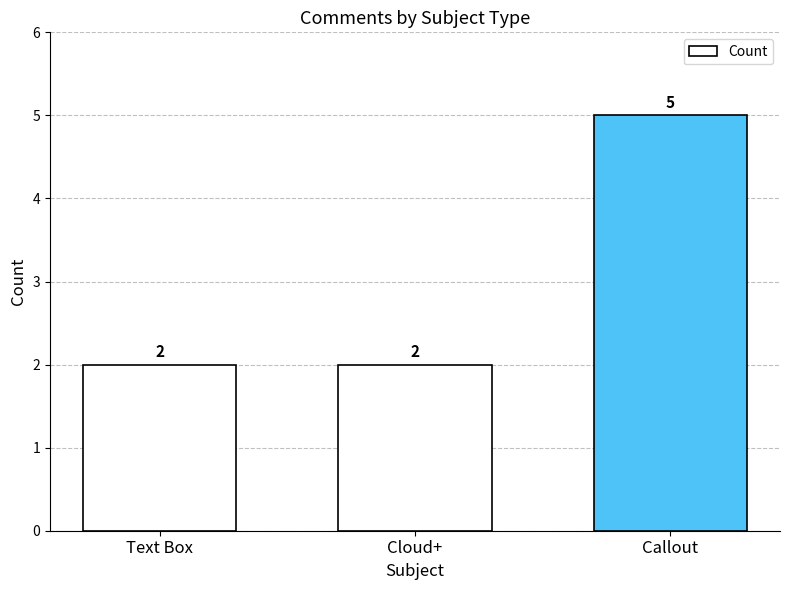

At which category does the chart reach its peak across all series?

Callout